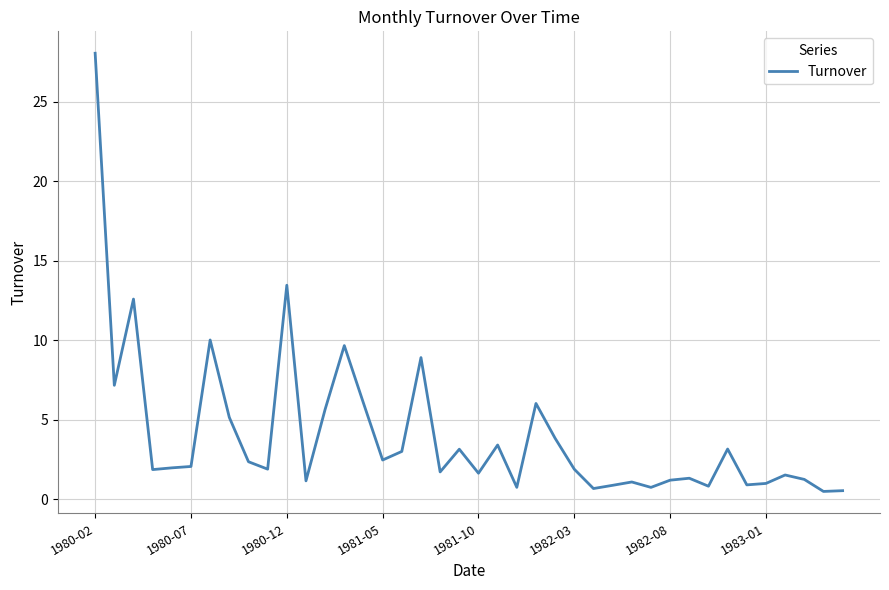

What is the difference between the maximum and minimum values?

27.6